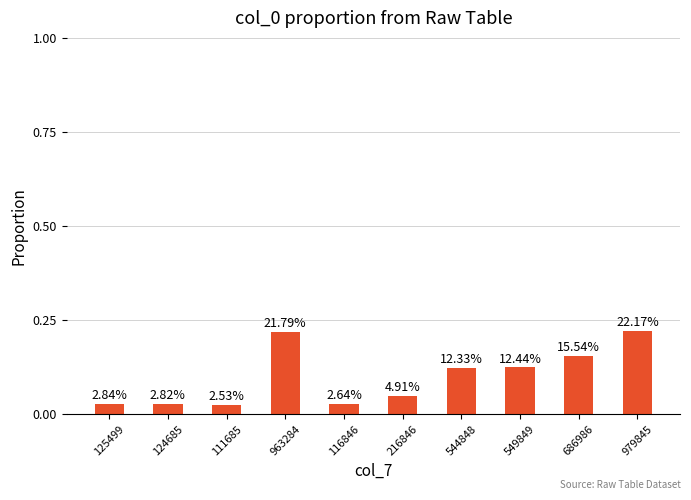

List the labels in order of value, largest first.

979845, 963284, 686986, 549849, 544848, 216846, 125499, 124685, 116846, 111685